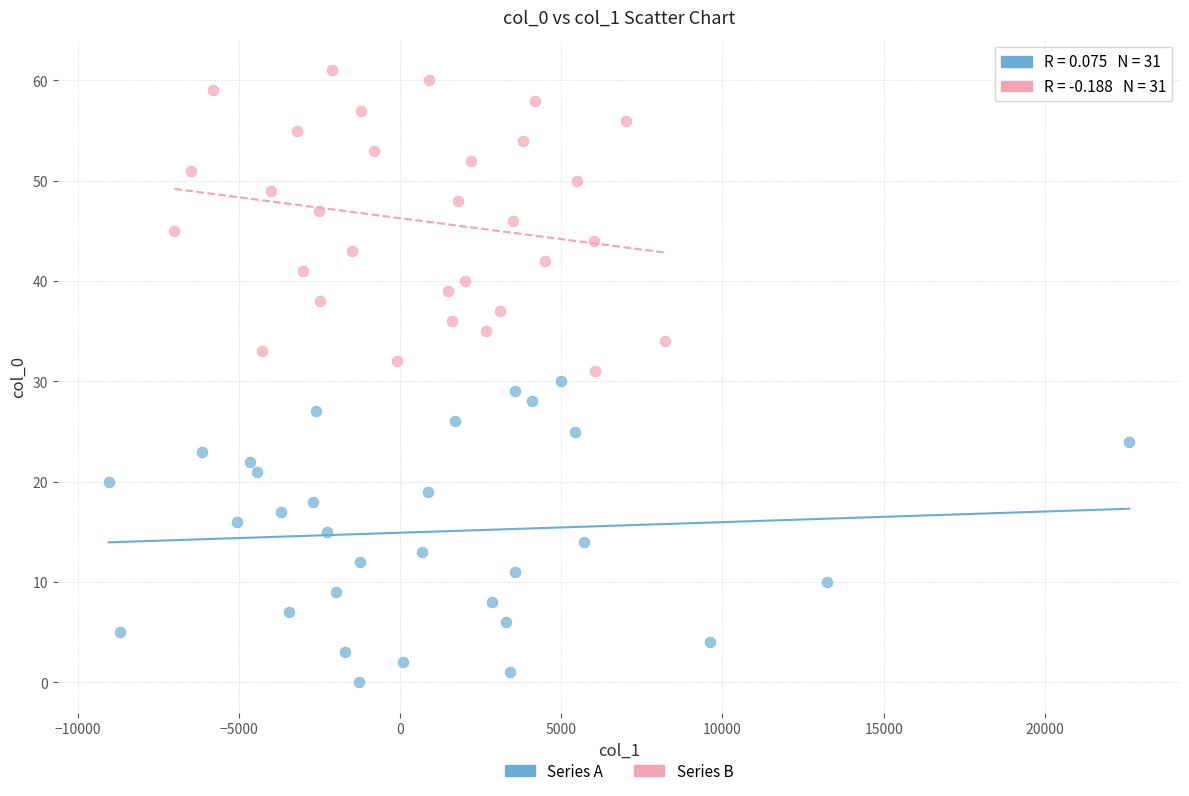

Which series reaches the minimum Y coordinate?

Series A